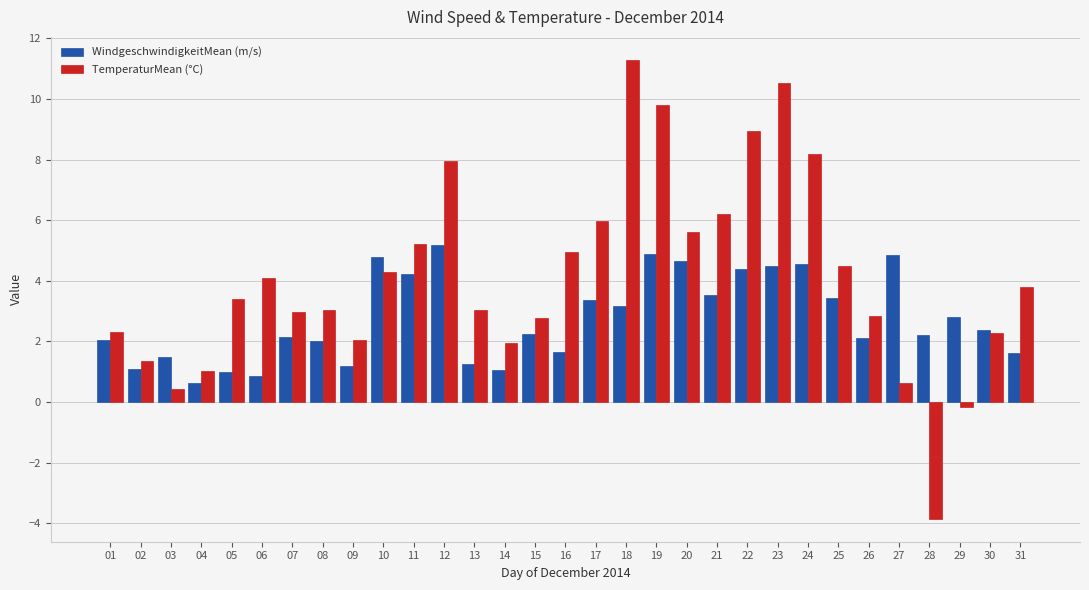

Which series has the widest spread of values?

TemperaturMean (°C)